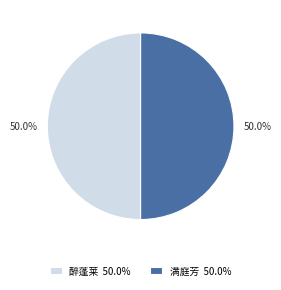

Approximately how many times larger is the value at 满庭芳 compared to 醉蓬莱?

1.0